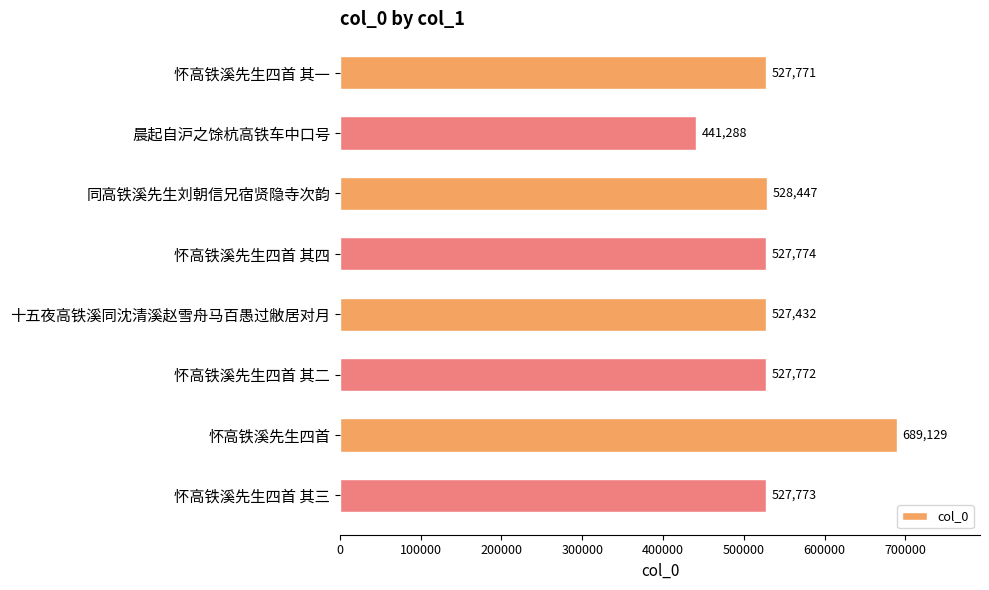

Approximately how many times larger is the value at 怀高铁溪先生四首 compared to 同高铁溪先生刘朝信兄宿贤隐寺次韵?

1.3